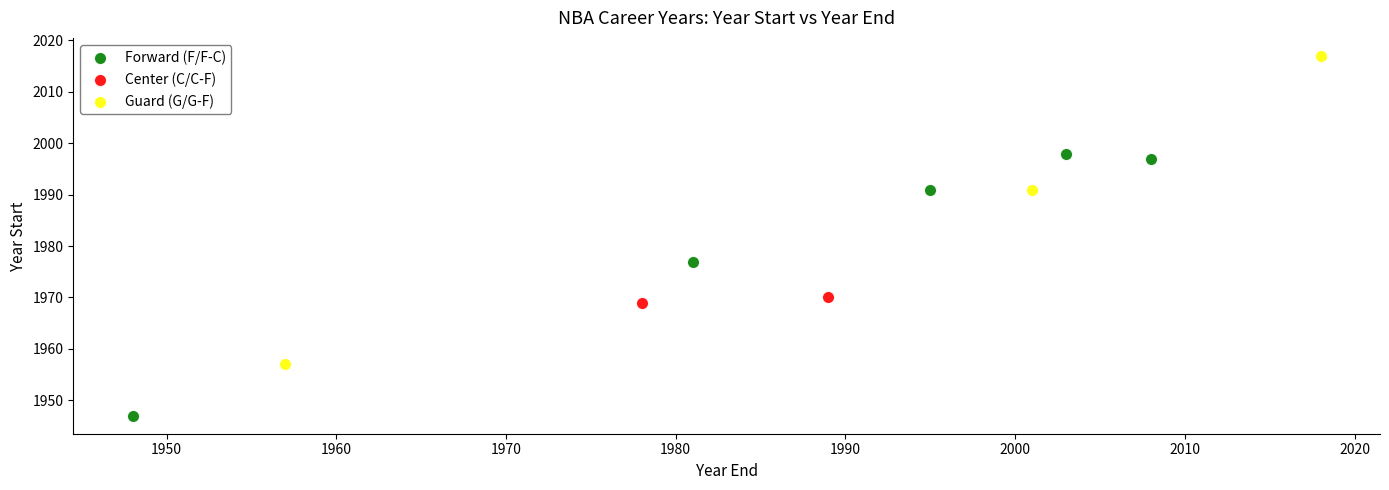

Which series contains the lowest Y value?

Forward (F/F-C)